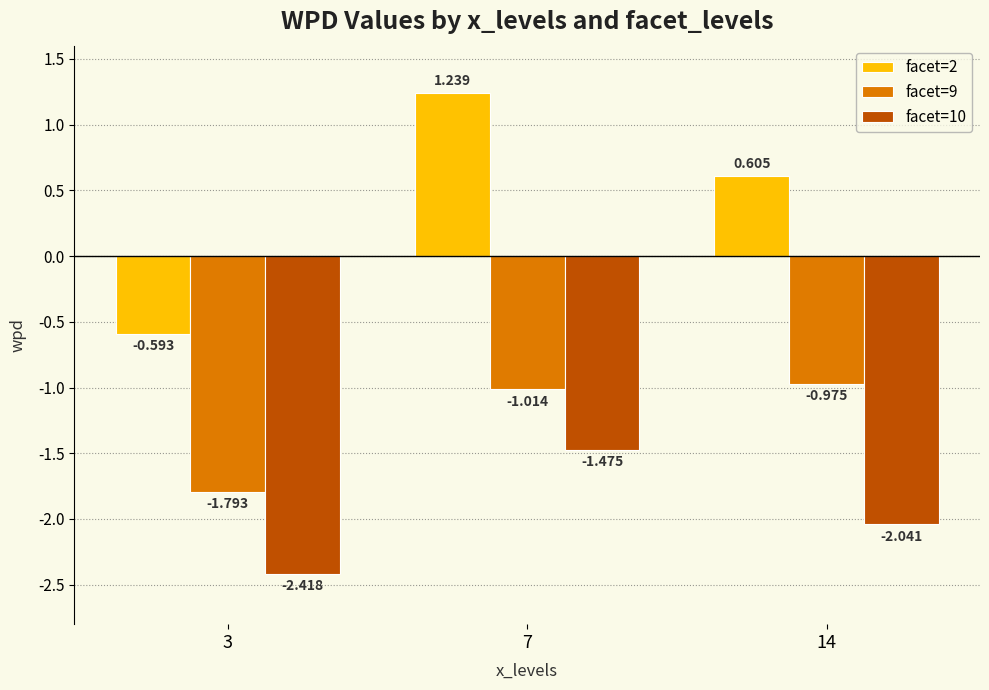

Is the value of facet=10 at 7 greater than the value of facet=2 at 3?

No